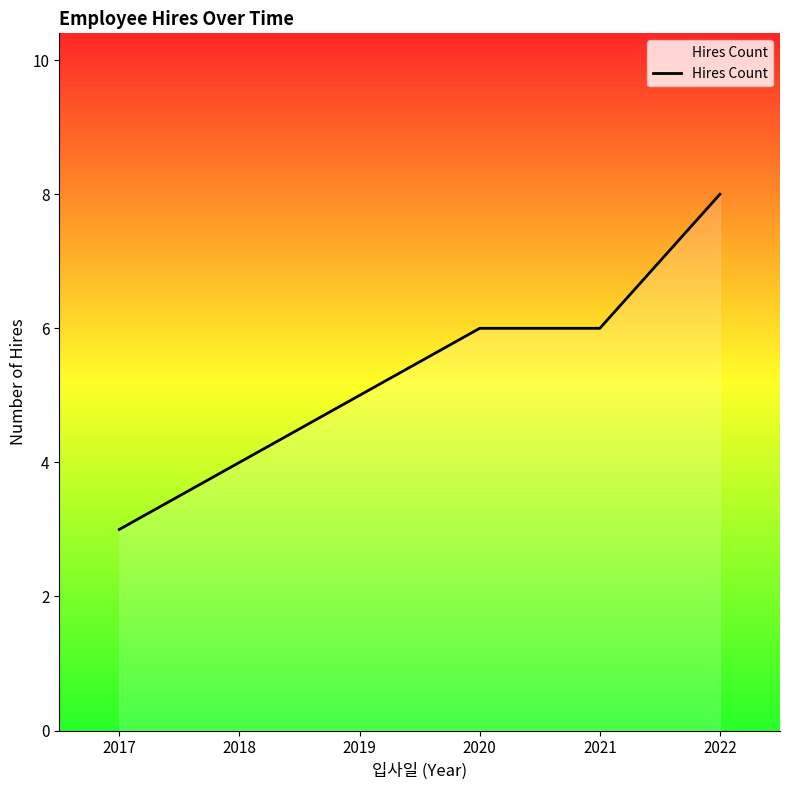

The value at 2018 is 6. True or false?

False